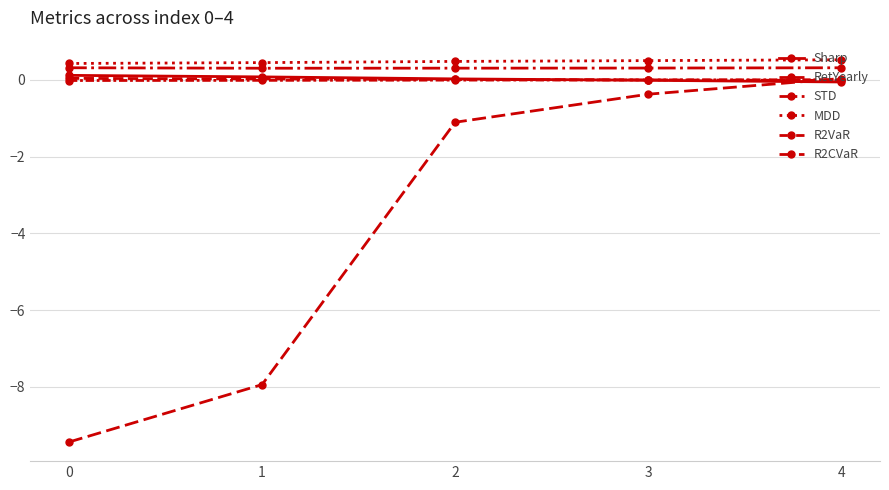

How many lines are shown in the chart?

6